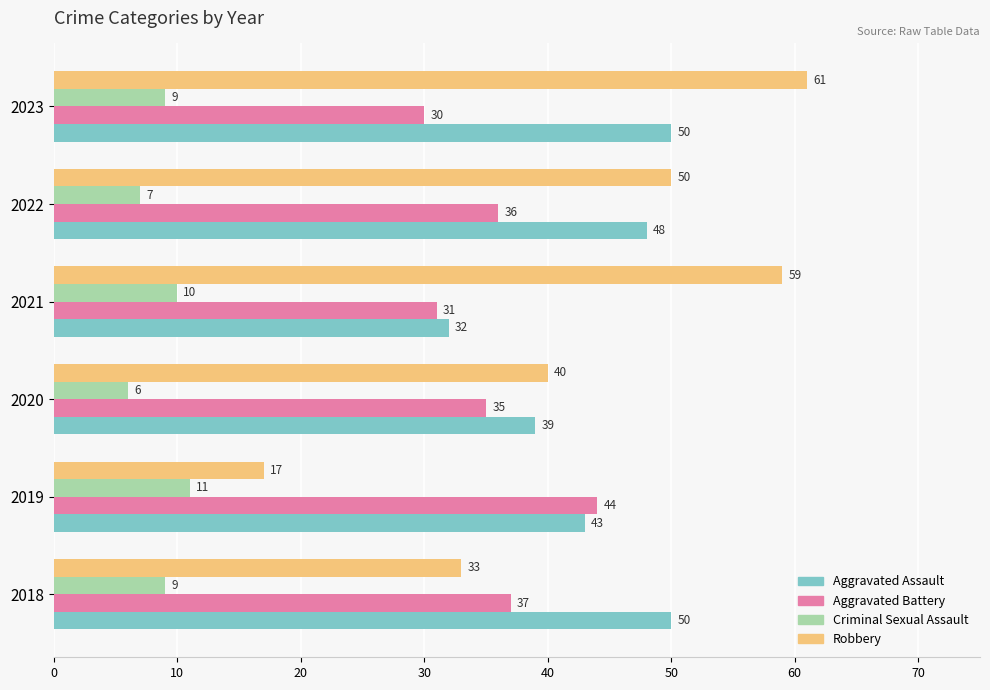

What is the difference between the second highest and second lowest values in the Robbery series?

26